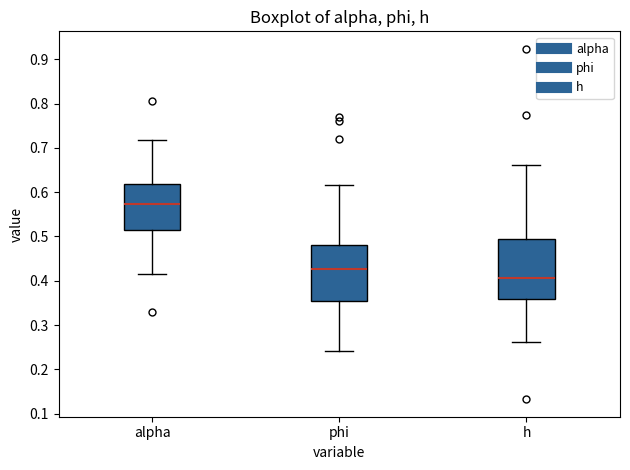

Which box's median line is the highest?

alpha